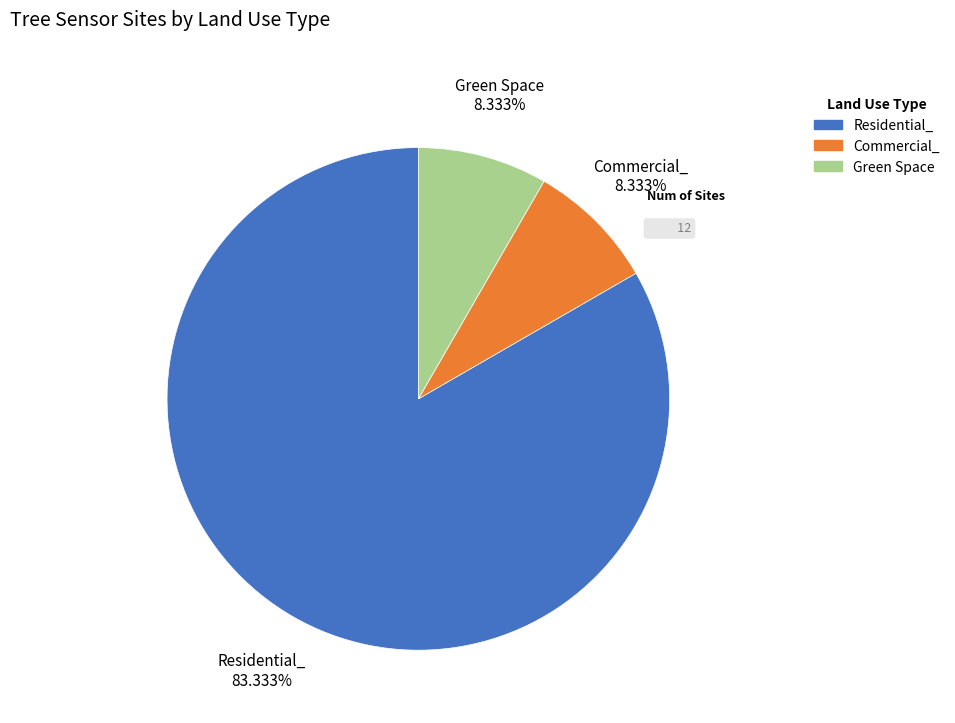

Do Residential_ and Green Space together represent more than half of the pie?

Yes